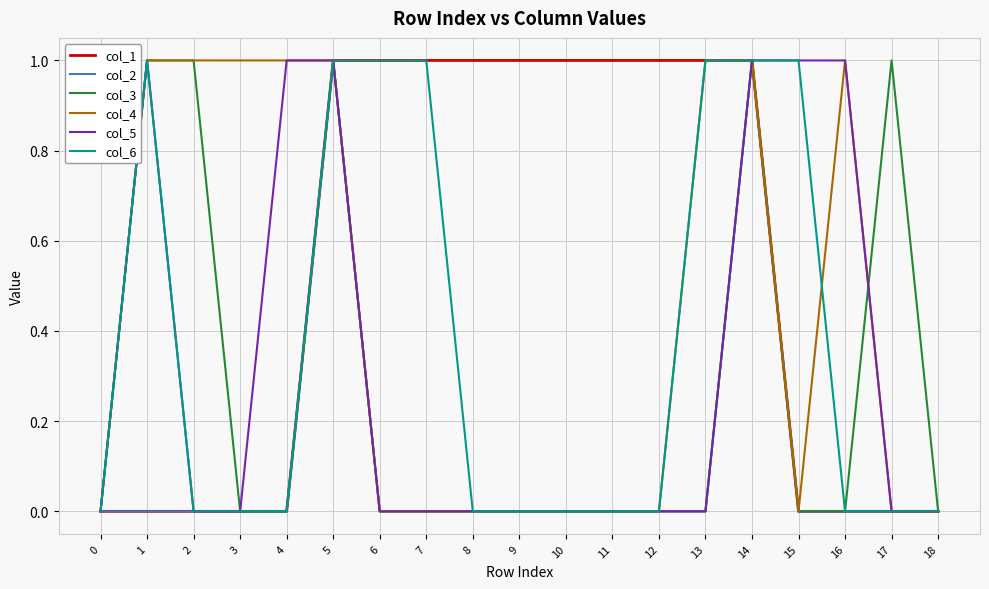

The col_3 series shows 0 at 0. True or false?

True